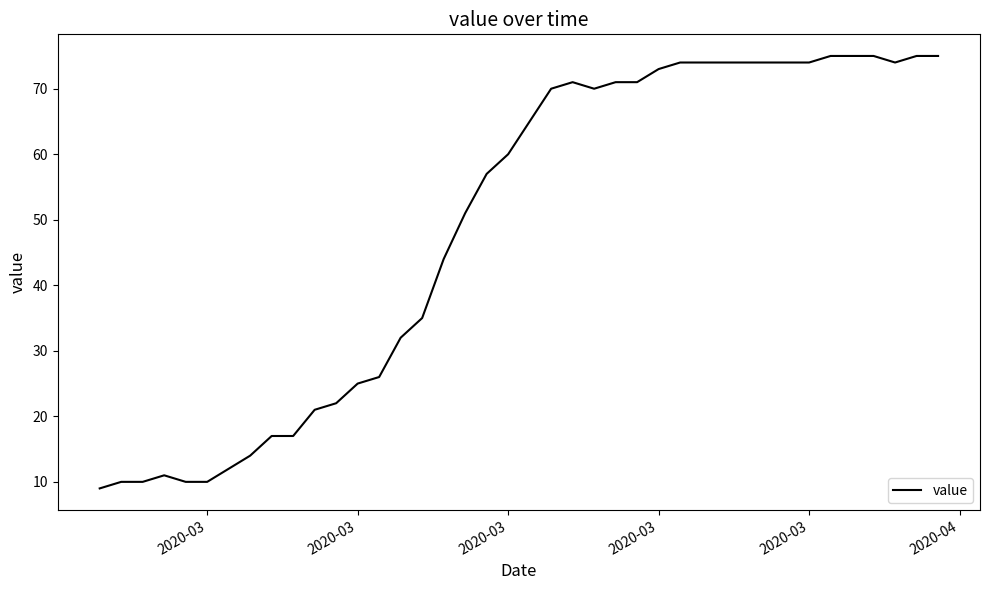

What is the smallest value displayed?

9